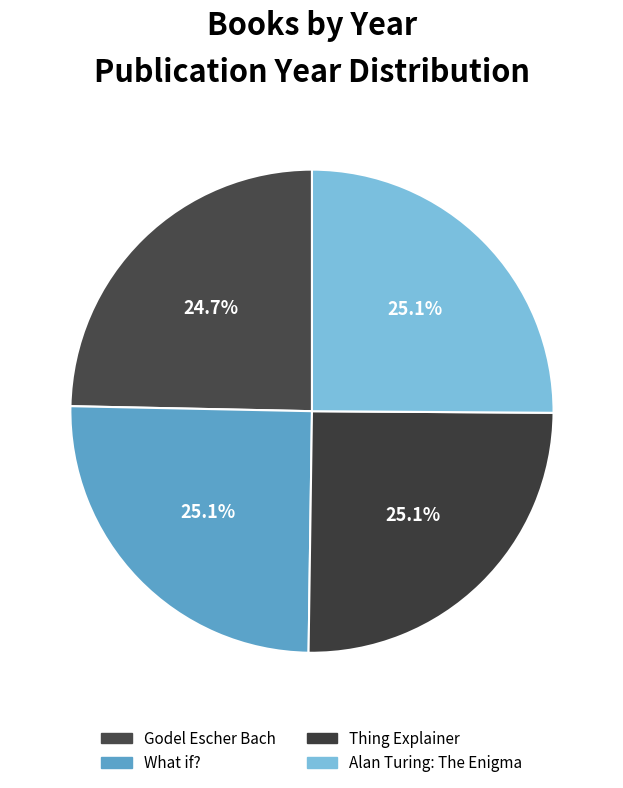

Rank the categories by value from highest to lowest.

Thing Explainer, What if?, Alan Turing: The Enigma, Godel Escher Bach